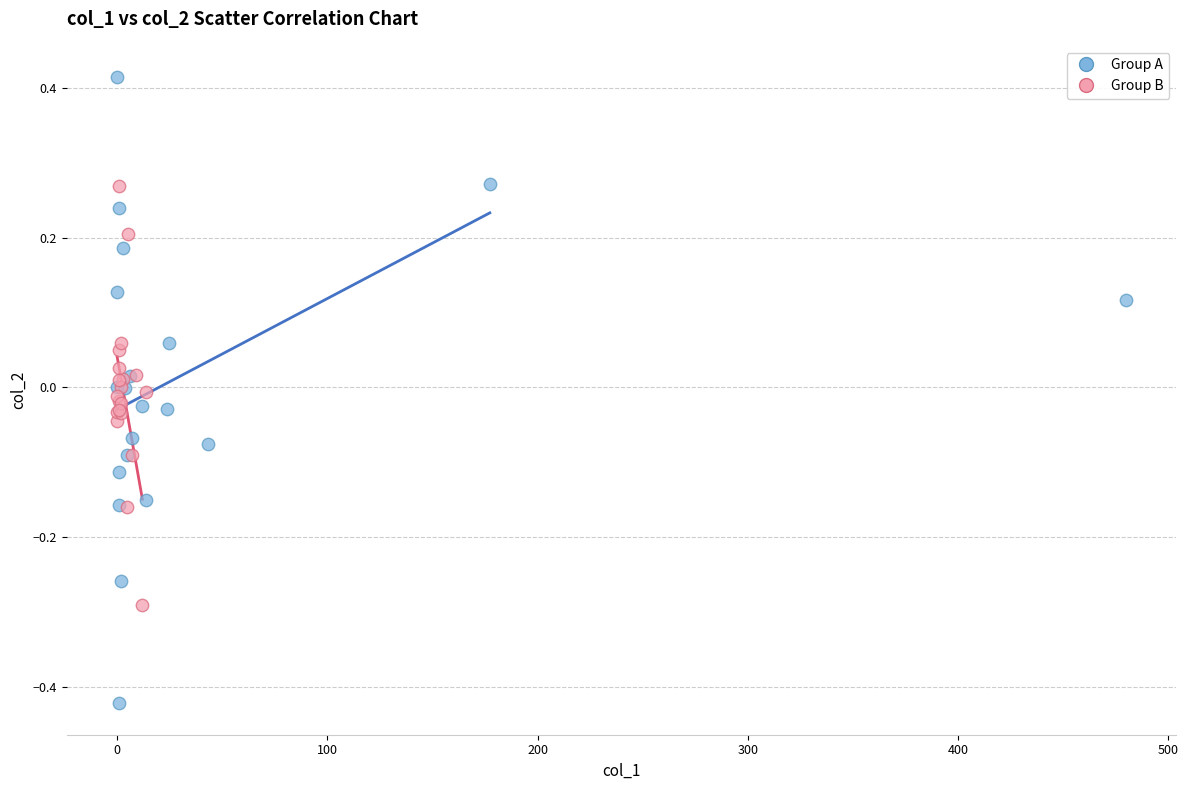

Which series contains the lowest Y value?

Group A